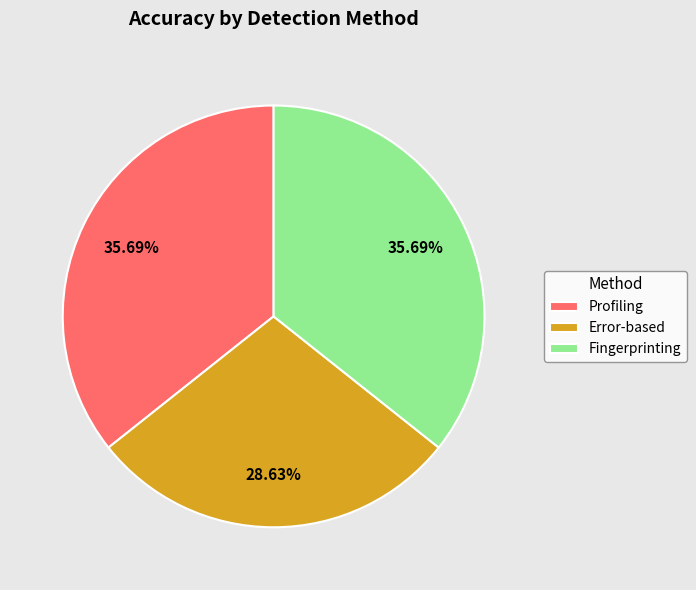

The Error-based slice represents 29% of the pie. True or false?

True